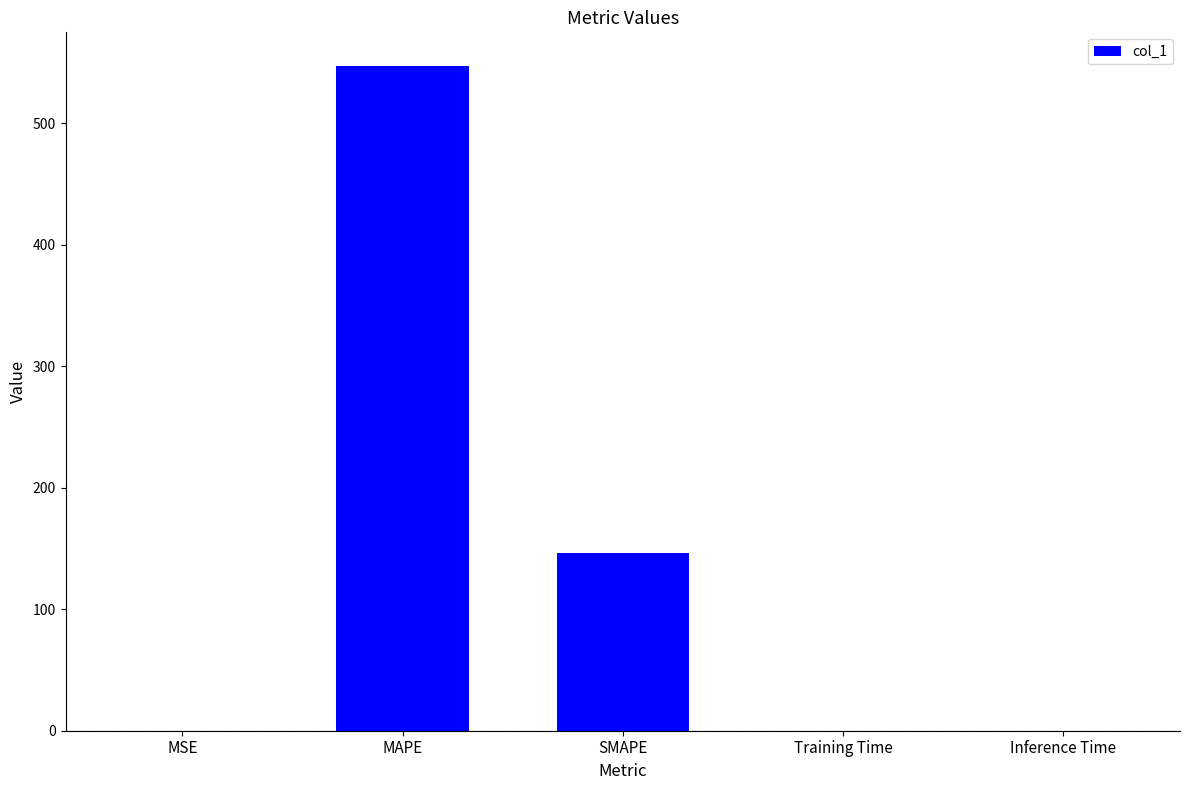

What is the sum of all values?

693.9